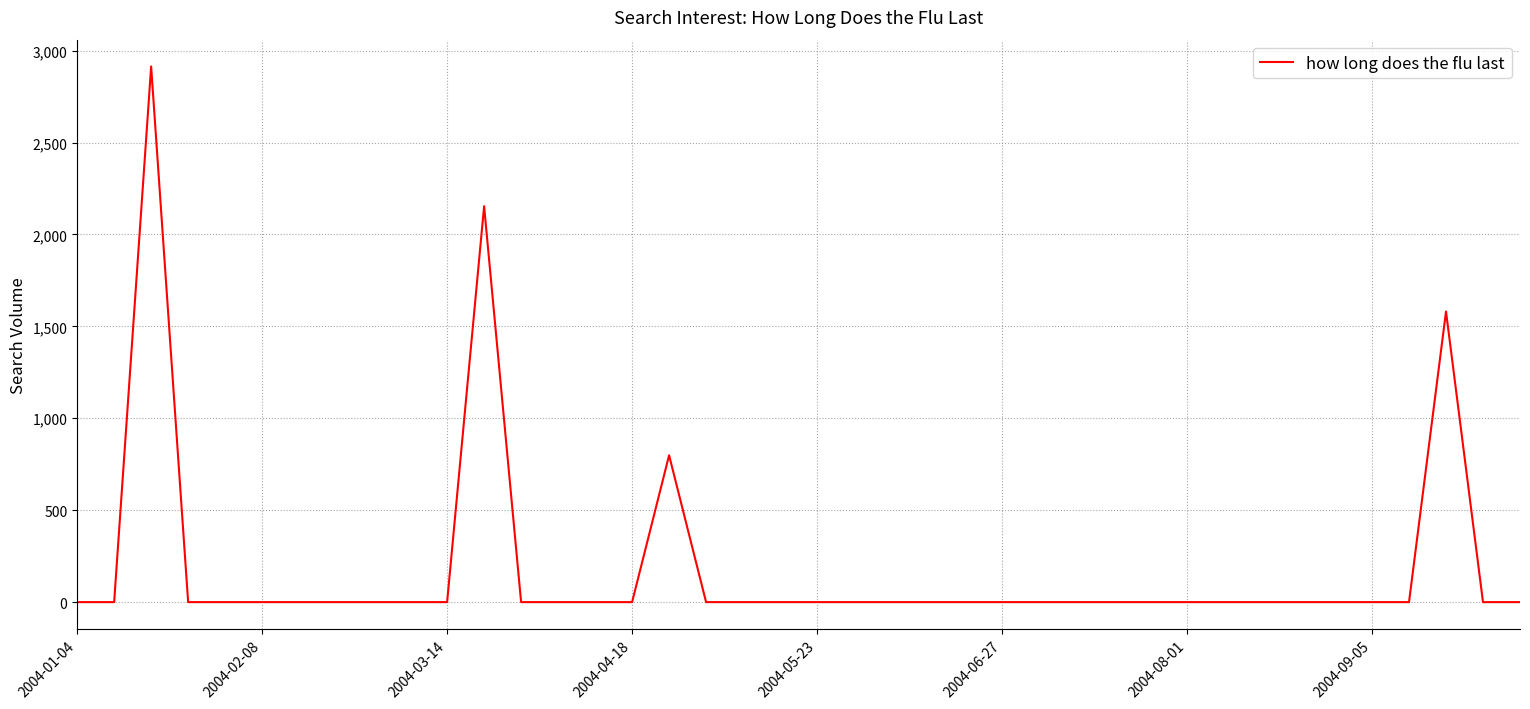

What is the average value?

186.2